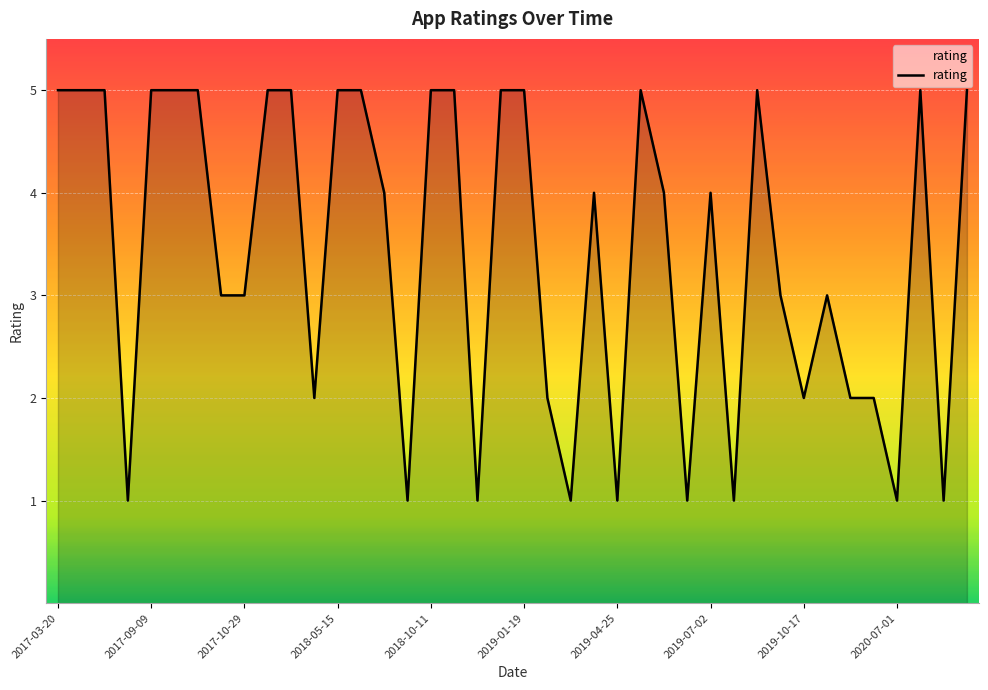

What is the greatest value displayed?

5